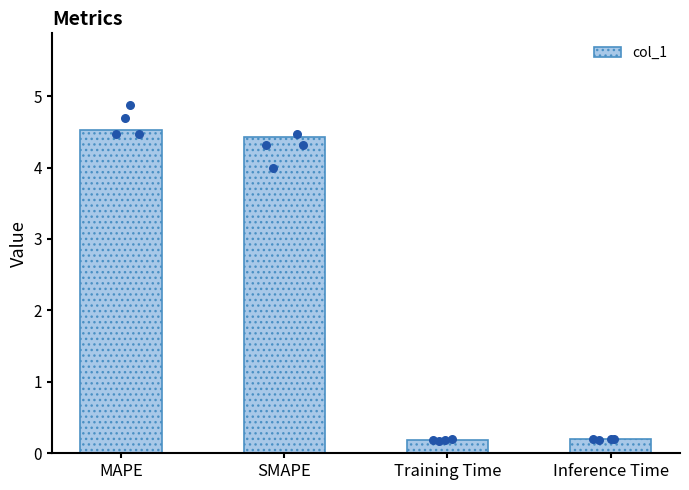

Which has a higher value, SMAPE or Training Time?

SMAPE